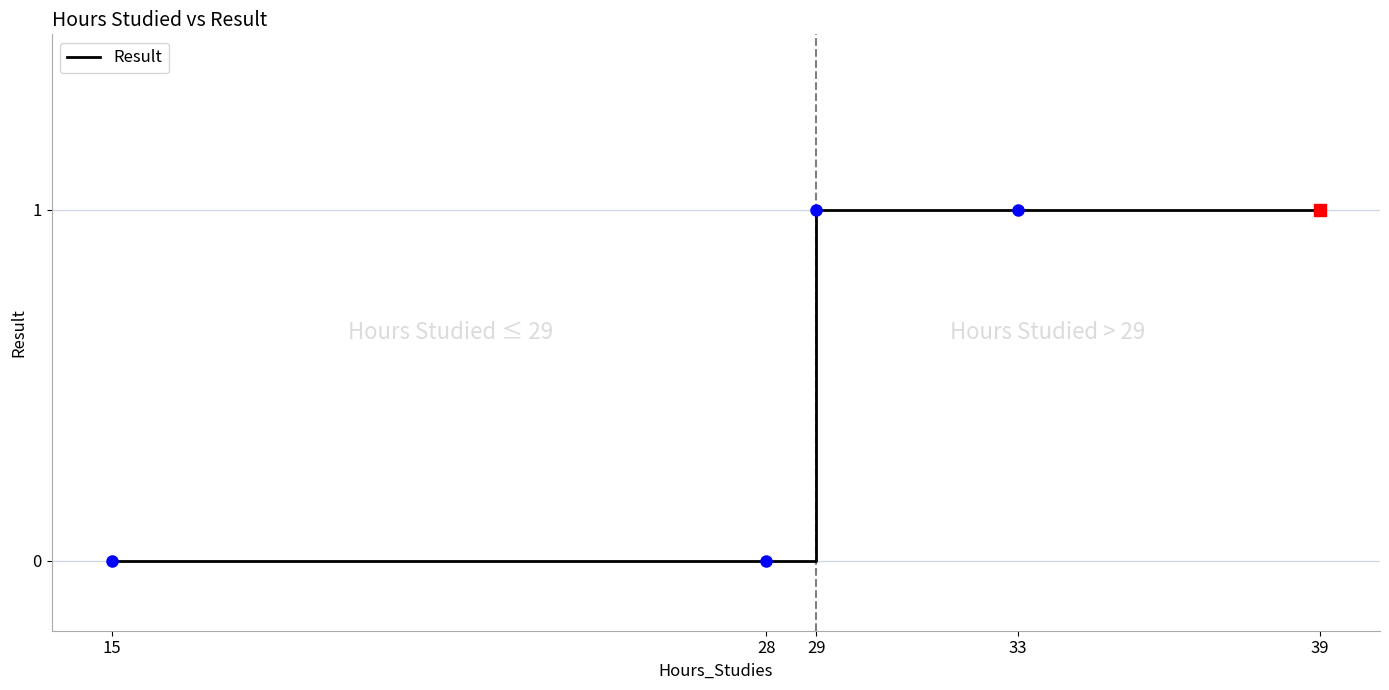

What is the change in value from 28 to 39?

+1